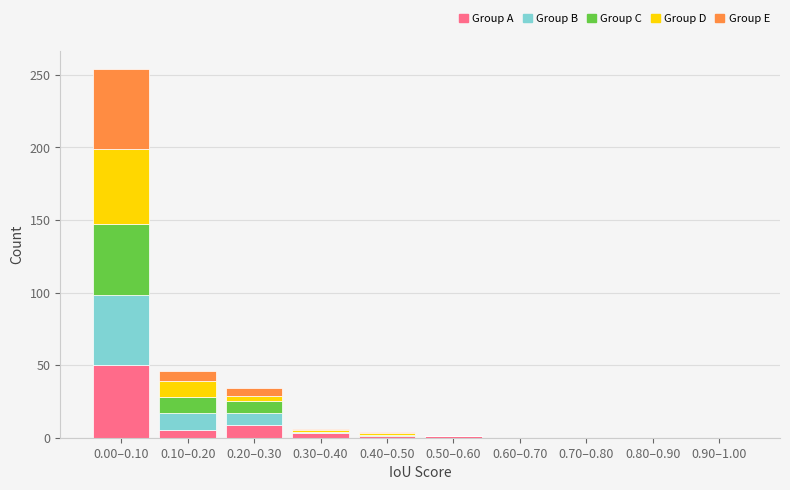

What is the maximum value for Group A?

50